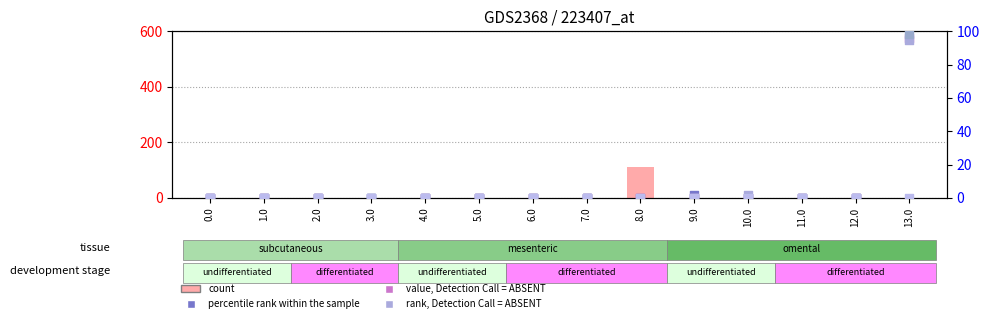

Which series has the largest total across all categories?

col_6